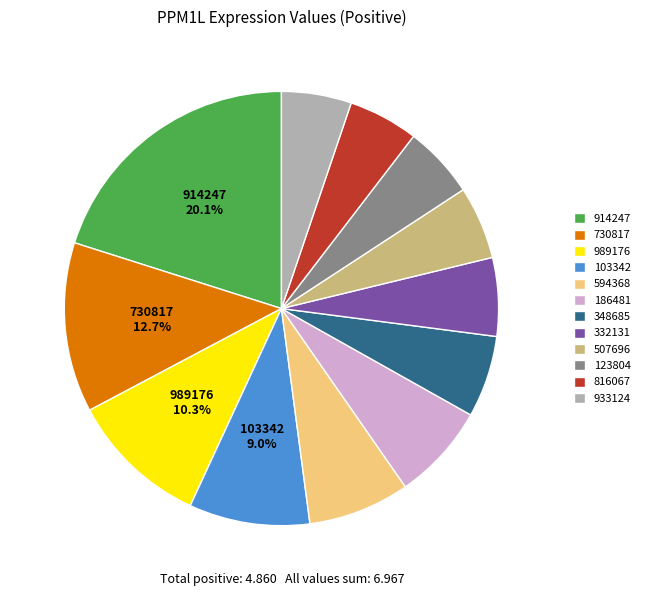

Do 186481 and 933124 together represent more than half of the pie?

No